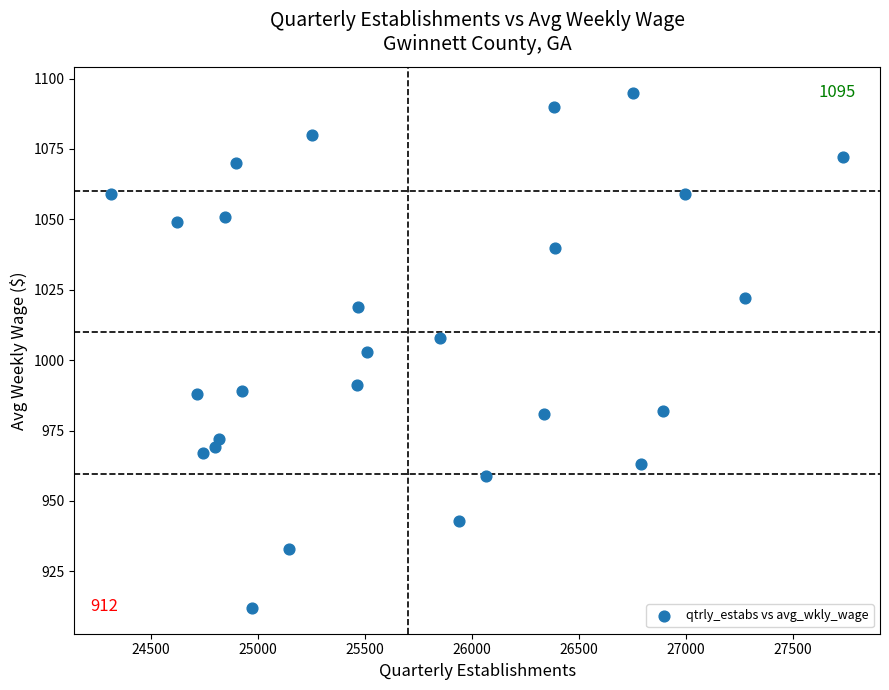

What is the range of Y values (max minus min)?

183